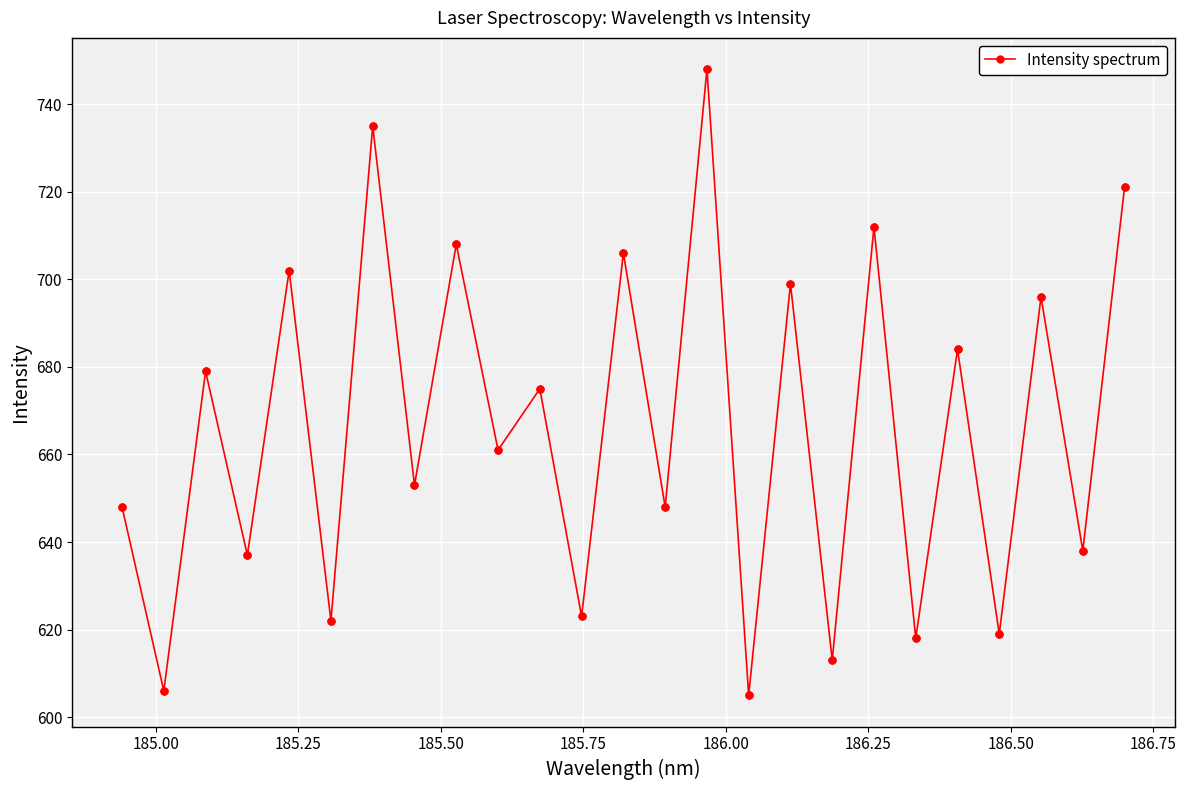

True or false: the data has more than 2 interior local peaks.

True